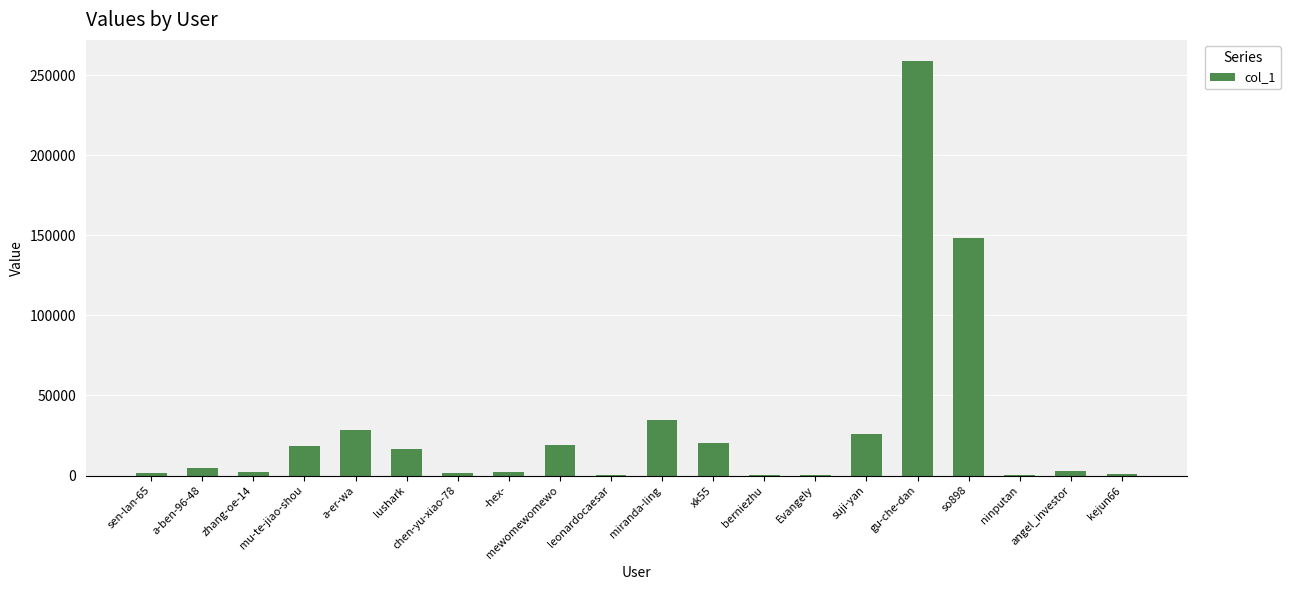

The value at mewomewomewo is 19251. True or false?

True